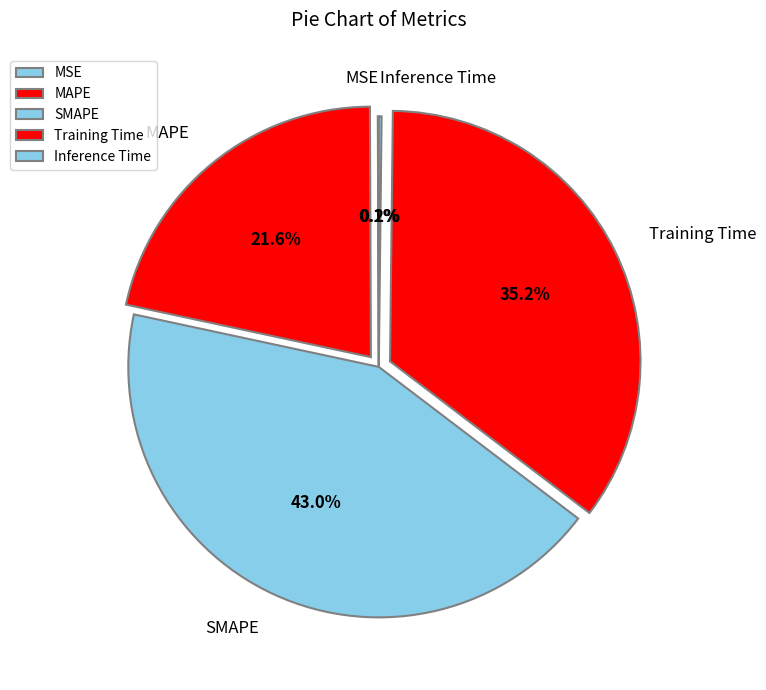

Which slice is the largest?

SMAPE